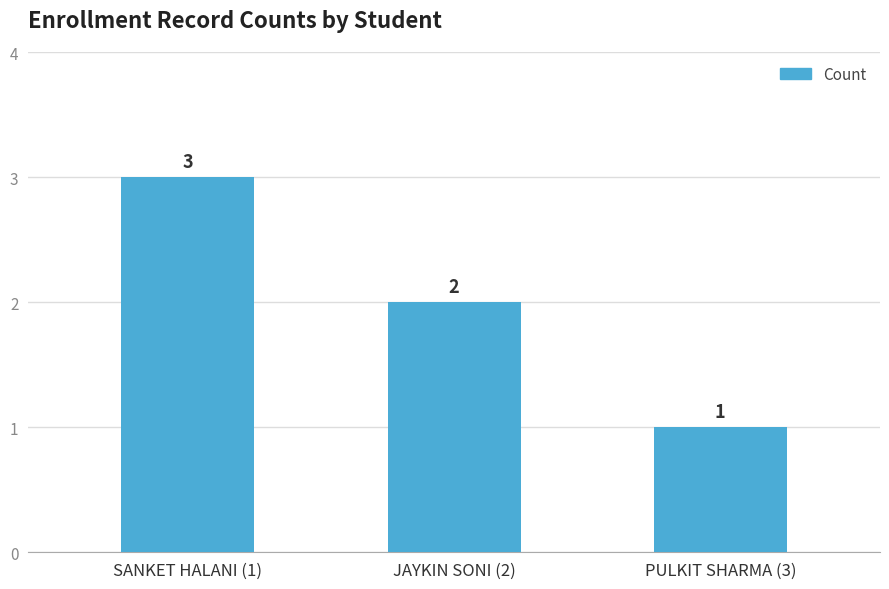

What is the change in value from SANKET HALANI (1) to PULKIT SHARMA (3)?

-2